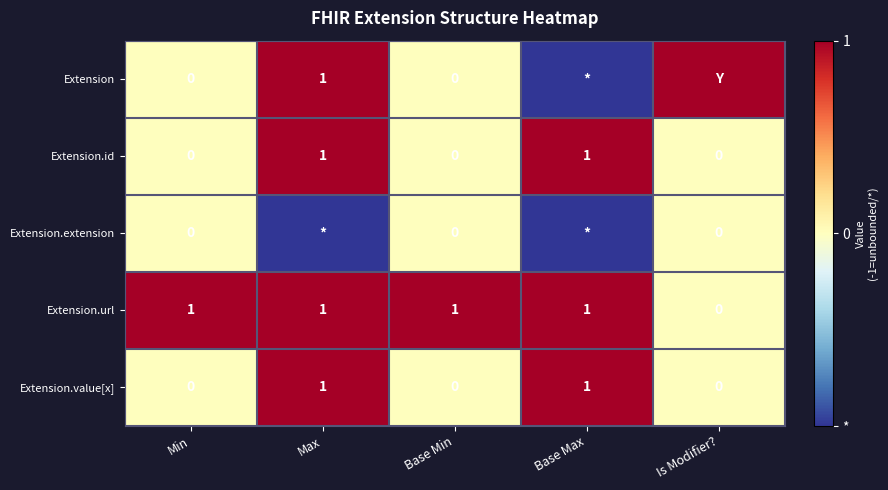

The Extension.value[x] series shows 0 at Min. True or false?

True